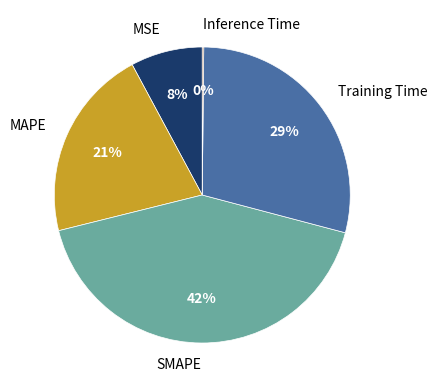

Is the sum of Training Time and SMAPE greater than half?

Yes